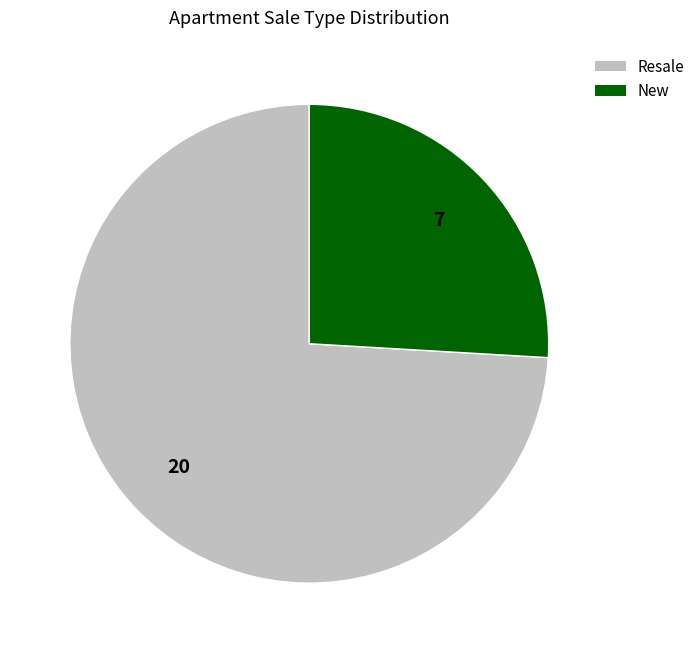

What is the majority slice?

Resale